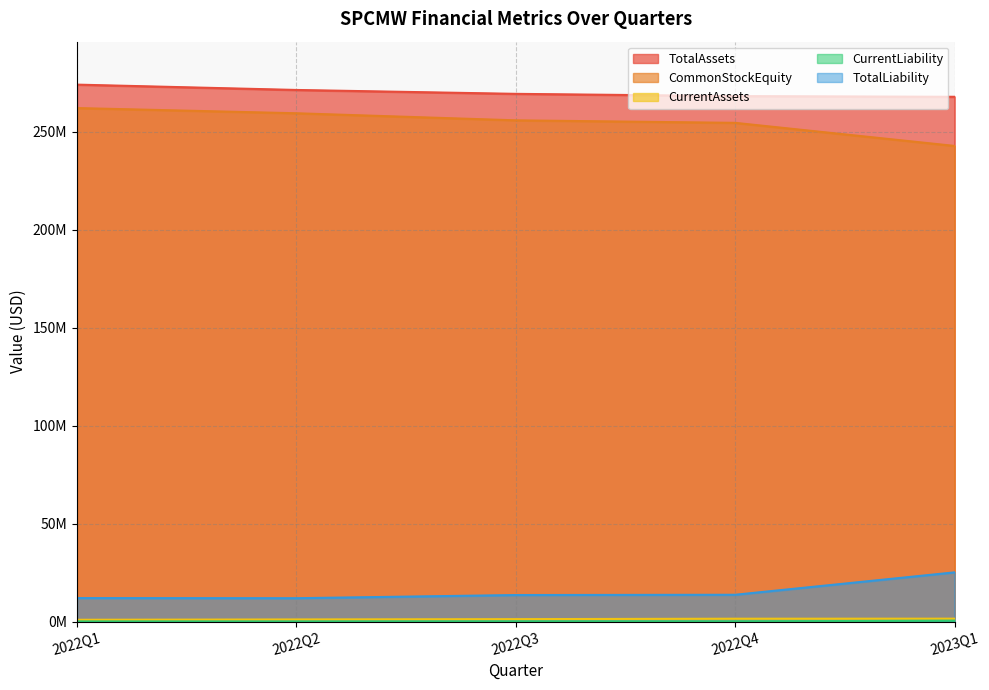

At 2022Q3, list the series in order from largest to smallest.

TotalAssets, CommonStockEquity, TotalLiability, CurrentAssets, CurrentLiability